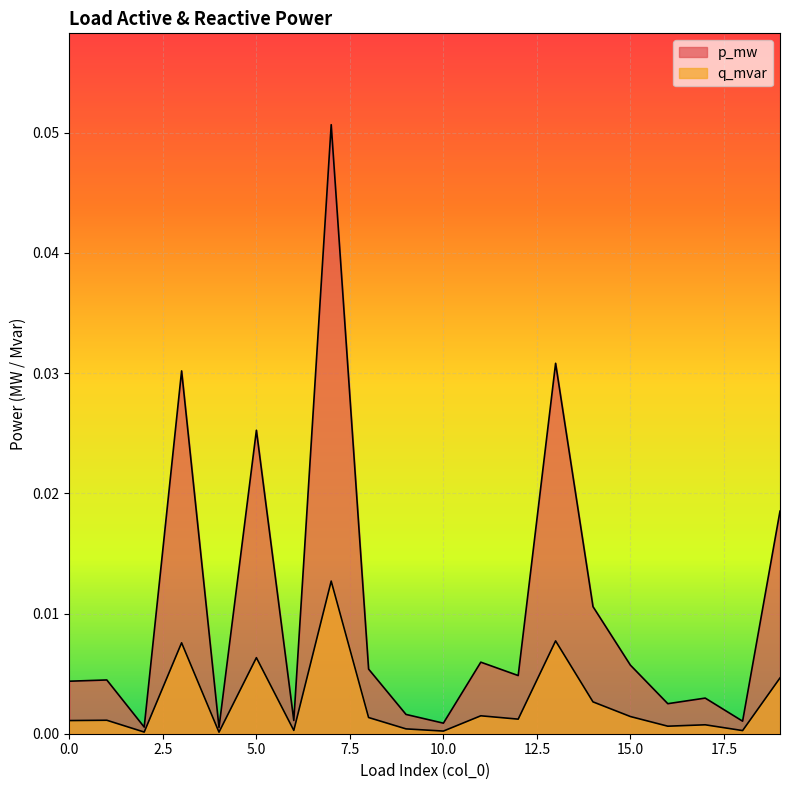

Where is the first local minimum for p_mw?

2